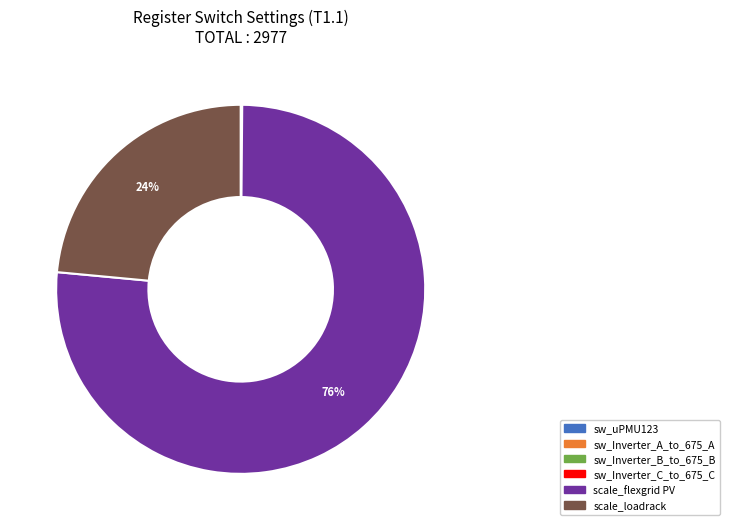

To the nearest percent, what is the difference between the largest and smallest slice percentages?

76%